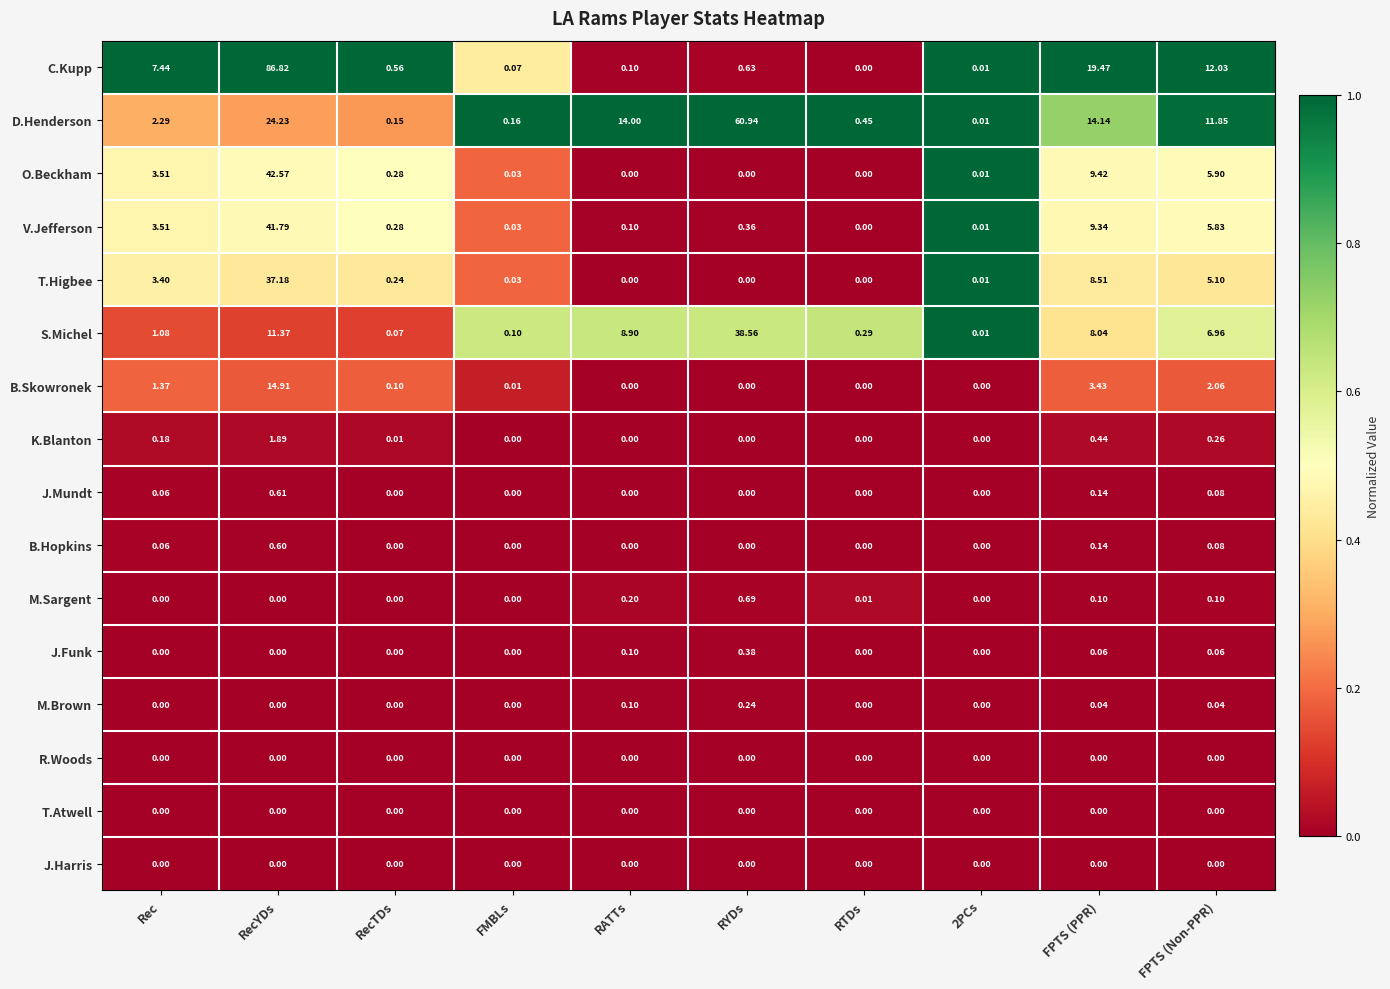

At which category is the sum across all series the highest?

RecYDs